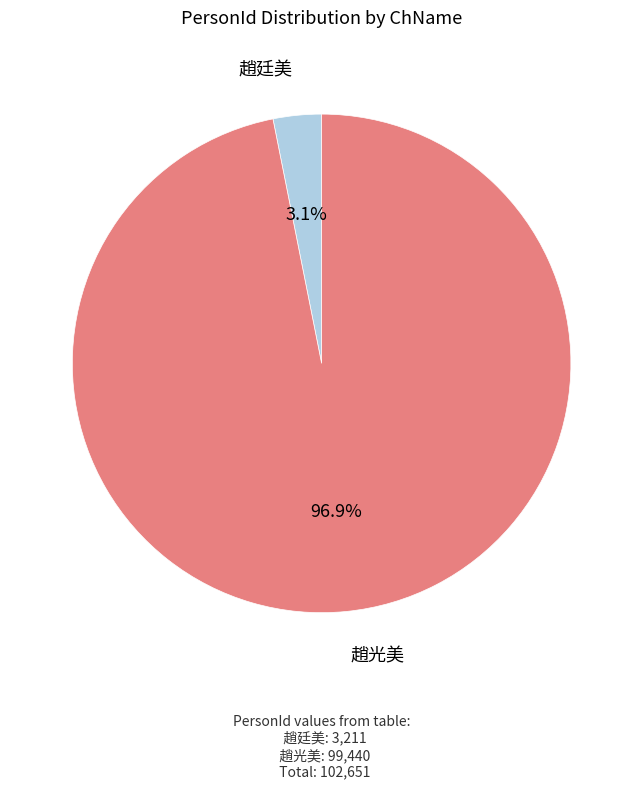

Rank the categories by value from highest to lowest.

趙光美, 趙廷美